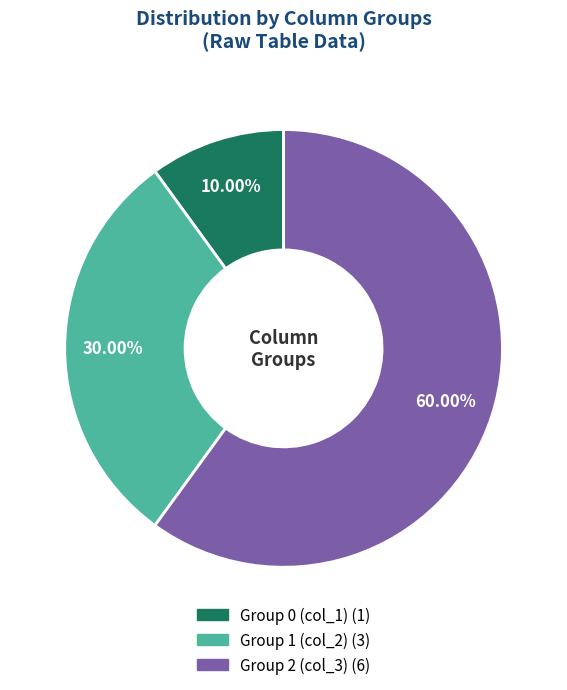

Is there a majority slice in this chart?

Yes